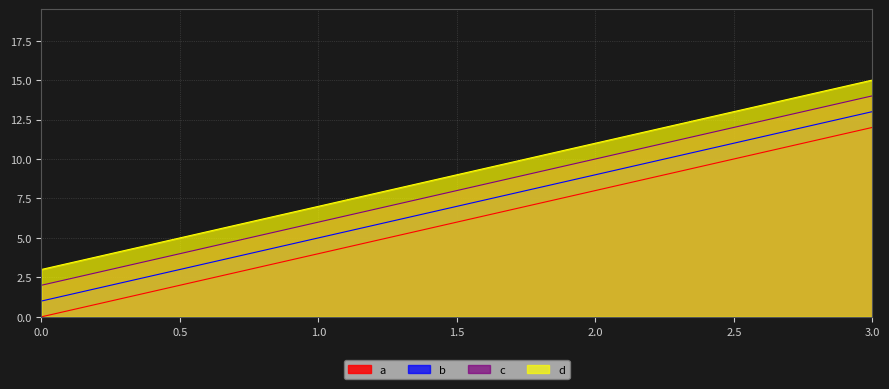

Which label corresponds to the largest value in the chart?

3.0